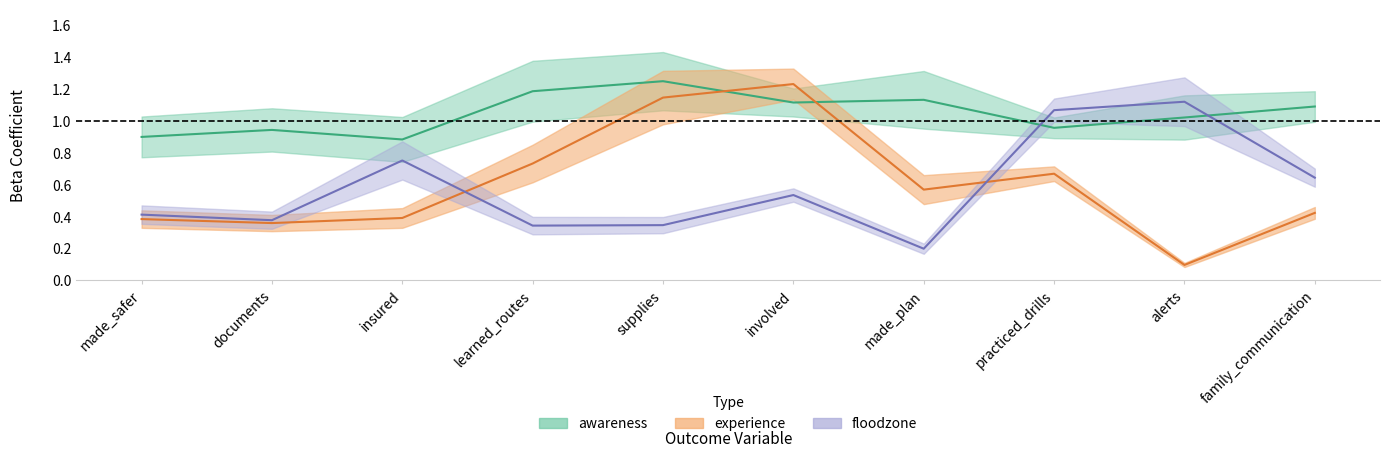

The experience_beta series shows 0.7 at family_communication. True or false?

False